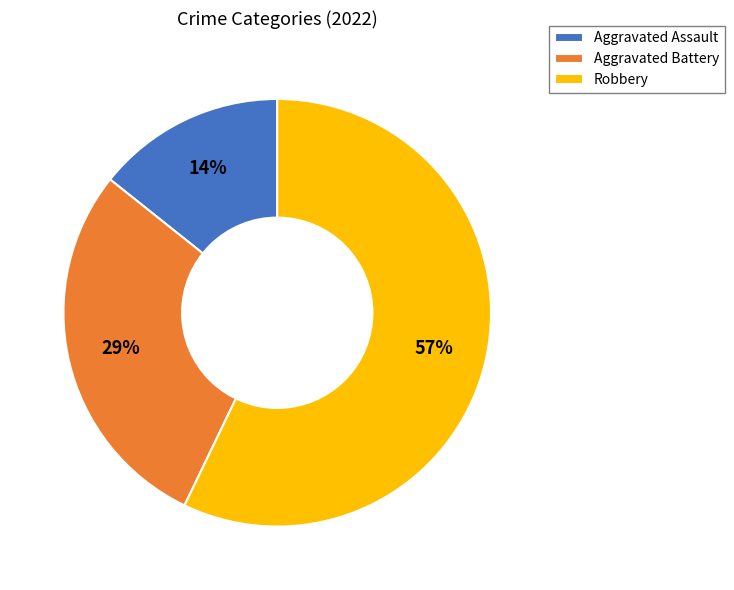

The Aggravated Assault slice represents 20% of the pie. True or false?

False